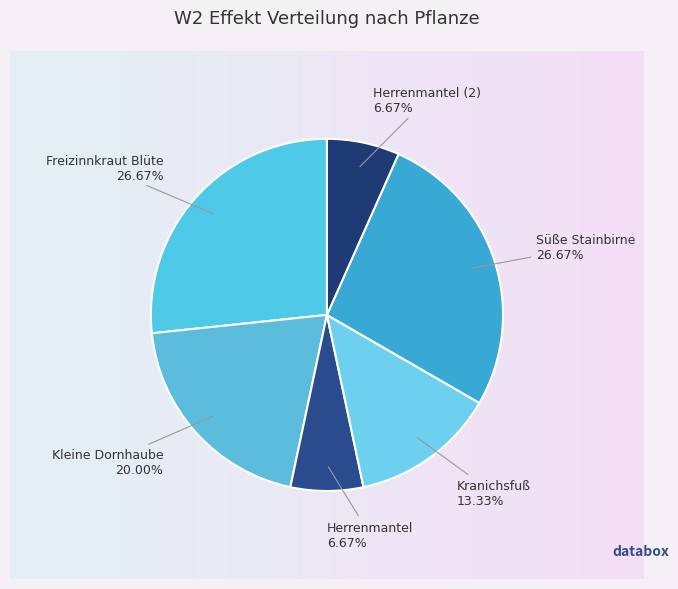

Combined, do Herrenmantel and Süße Stainbirne account for over 50%?

No